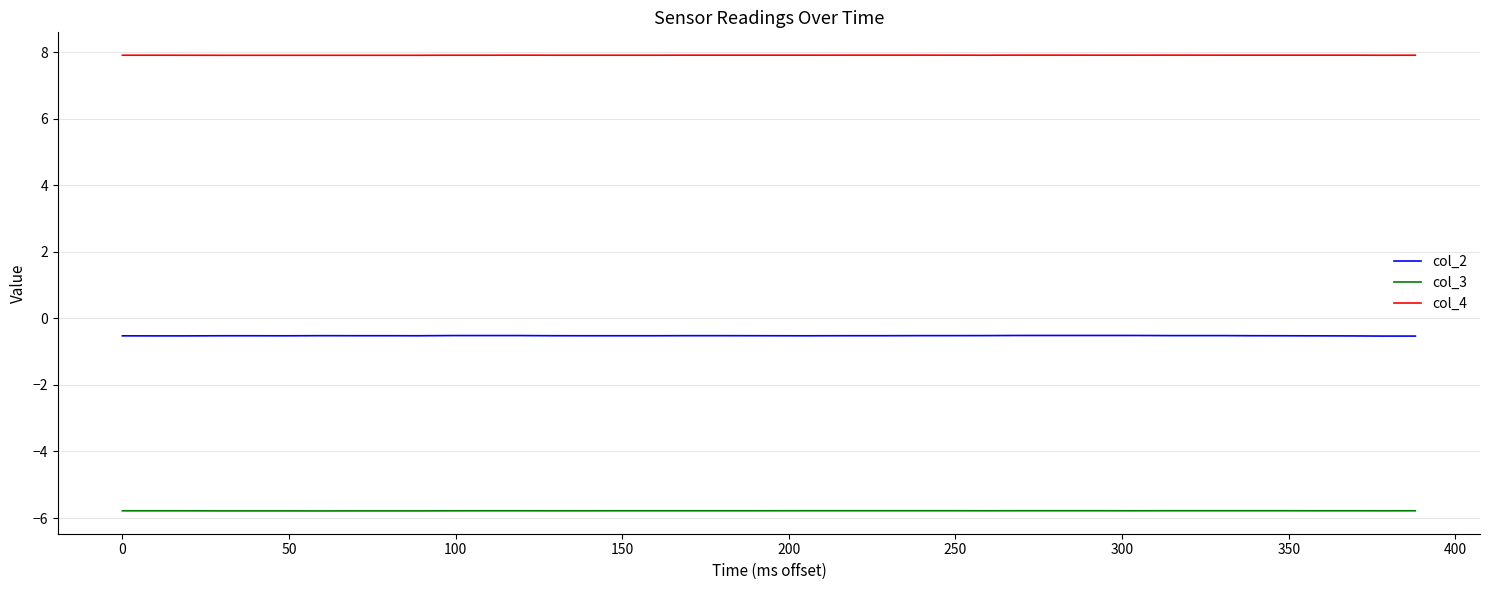

What is the greatest value displayed?

7.9